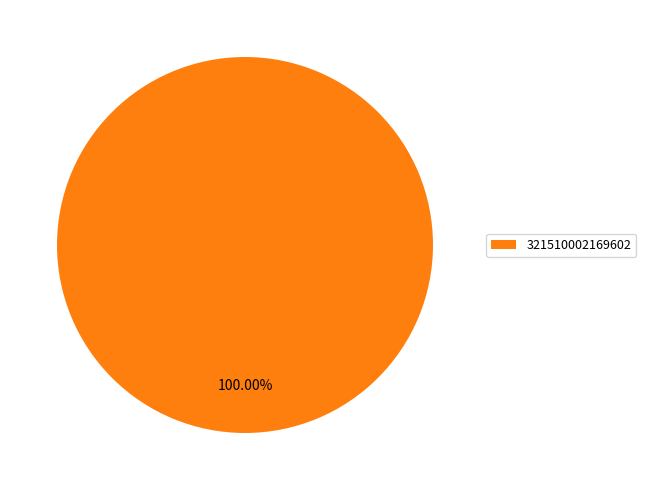

Count the number of slices in the pie.

1